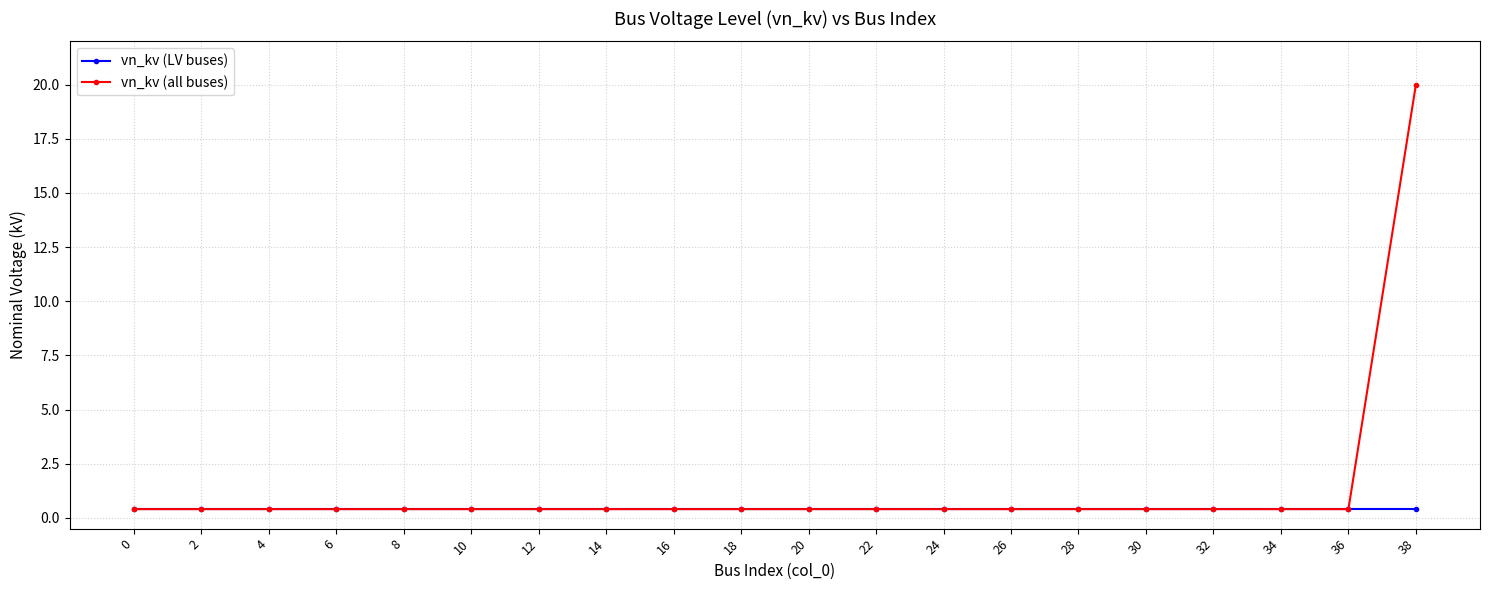

What is the approximate value of vn_kv (all buses) at 34?

0.4